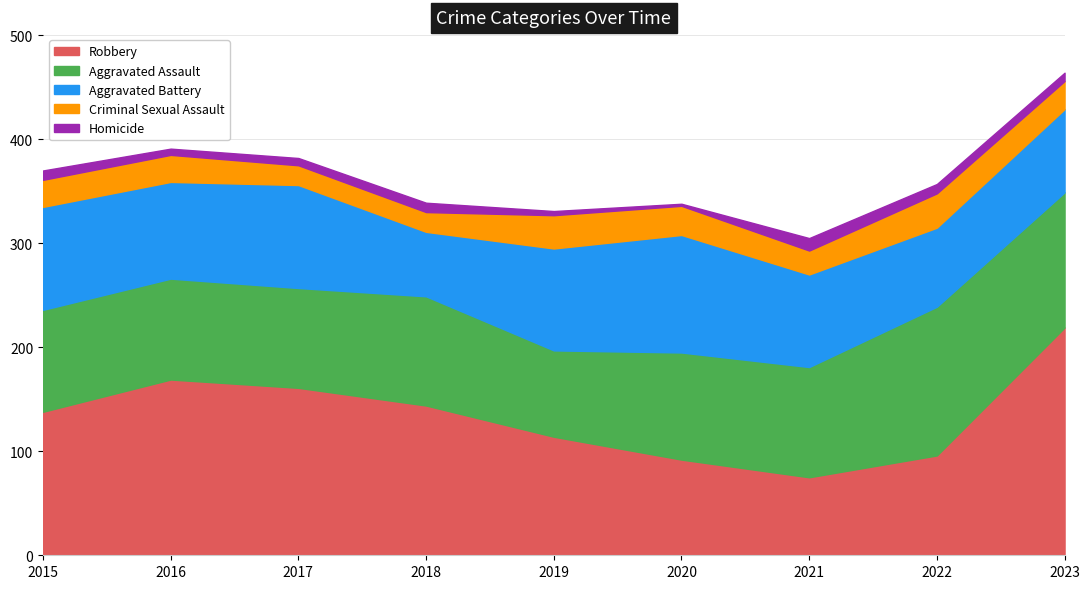

Is the value of Aggravated Battery at 2016 greater than the value of Criminal Sexual Assault at 2015?

Yes